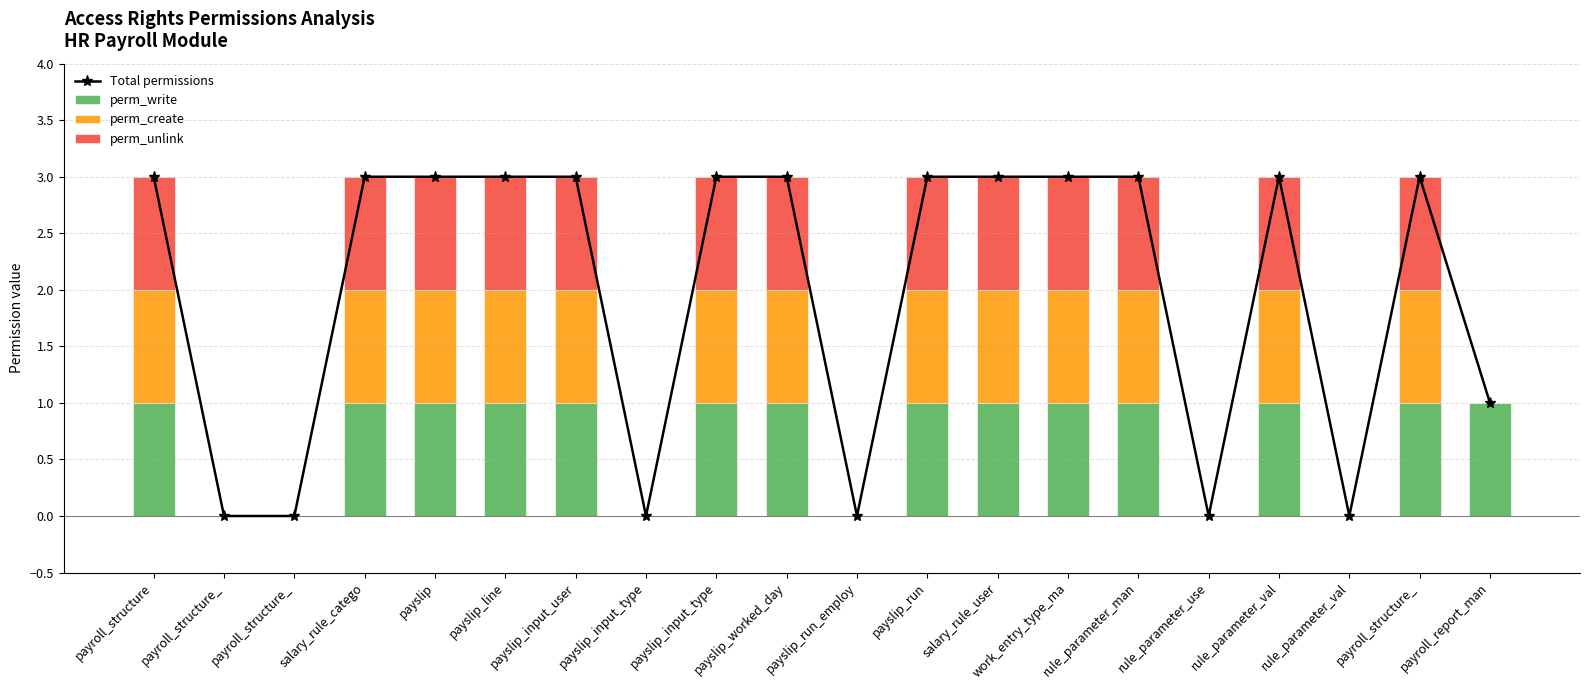

Where is perm_write nearest to the value 0?

payroll_structure_